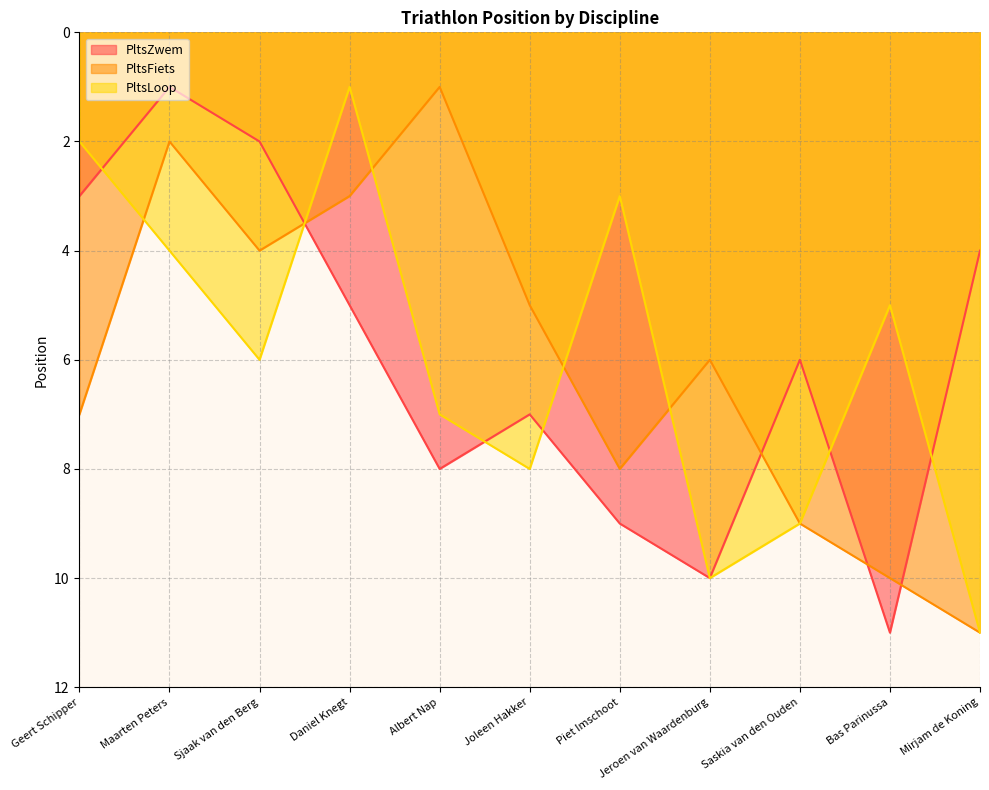

Which series has the largest range (max minus min)?

PltsZwem